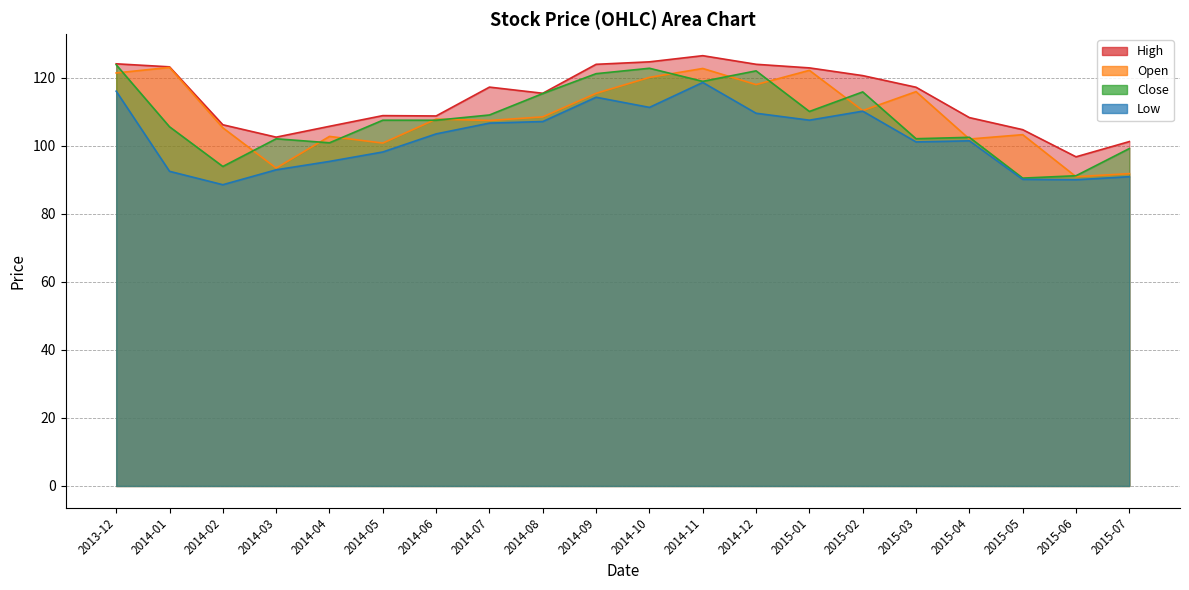

What are all the series names shown in the legend?

High, Open, Close, Low